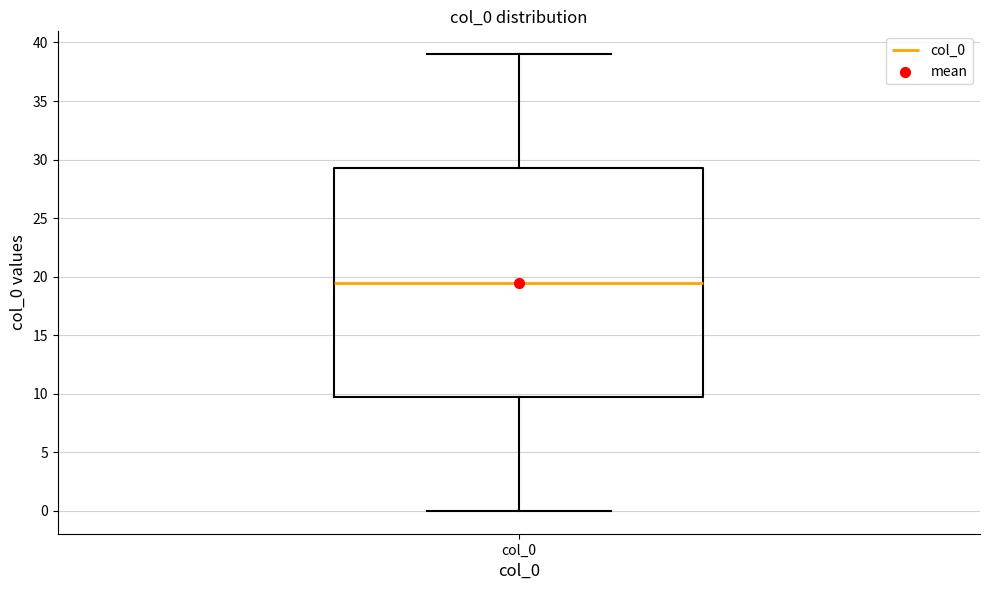

Where does the upper whisker of the box for col_0 end on the y-axis? The values are not printed on the chart, so give them approximately, as read against the axis.

39.0